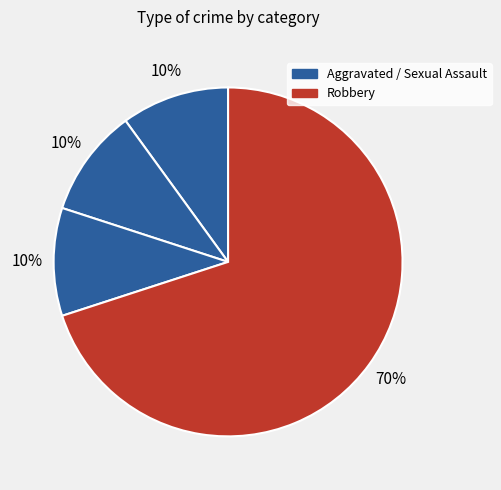

Which category has the smallest portion of the pie?

Aggravated Assault